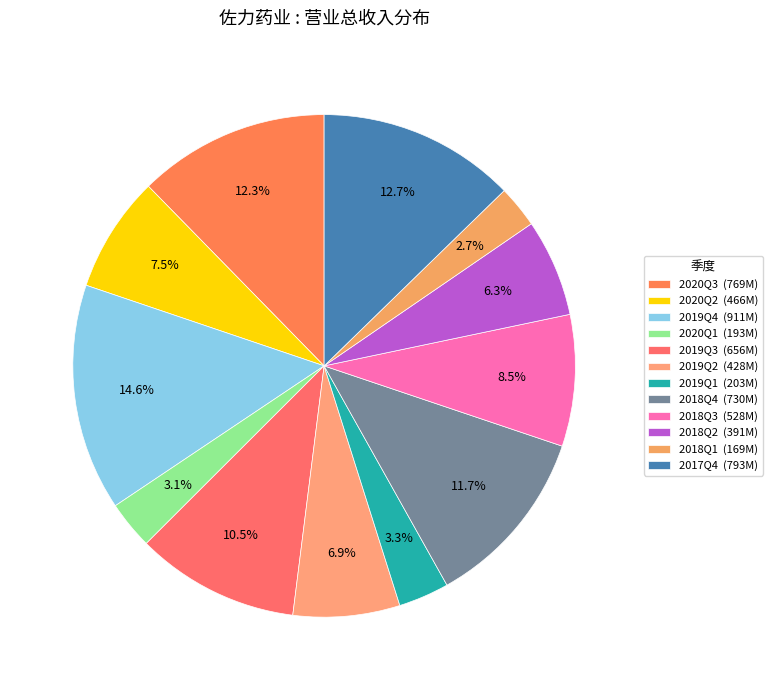

True or false: 2018Q3 accounts for 8% of the total.

True